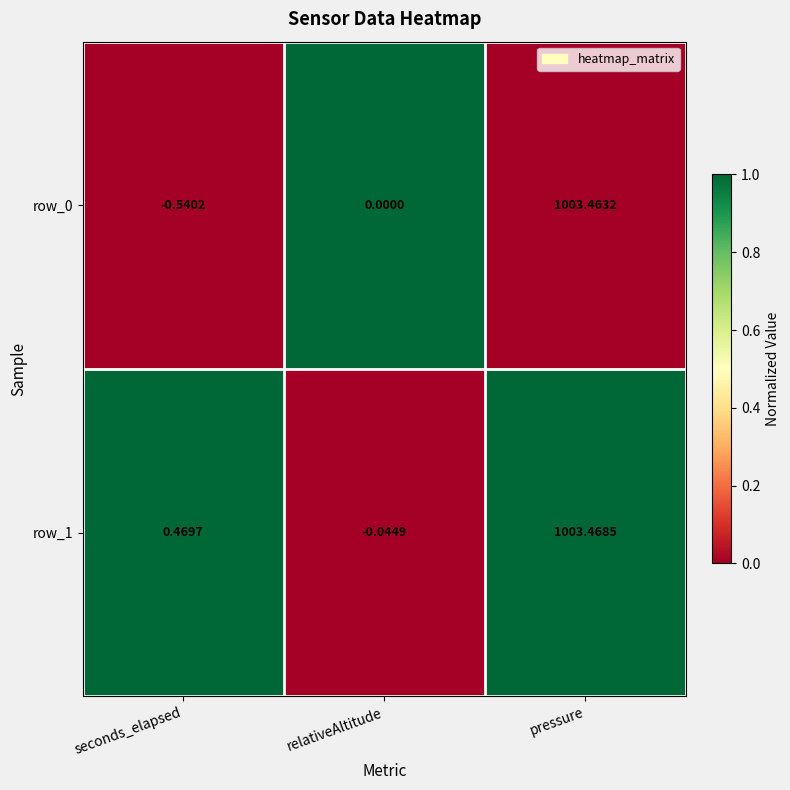

How many values in row_1 are above zero?

2